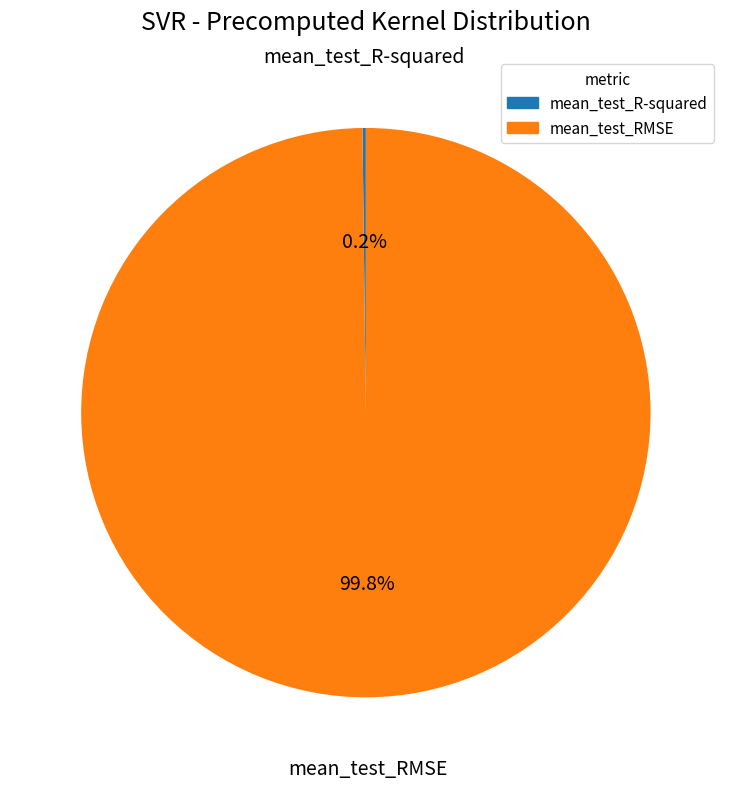

Is there a majority slice in this chart?

Yes